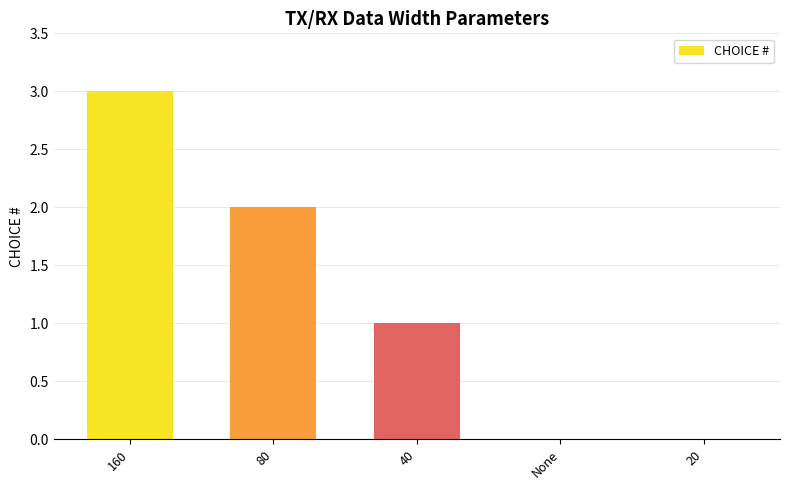

What is the sum of the values at 20 and 160?

3